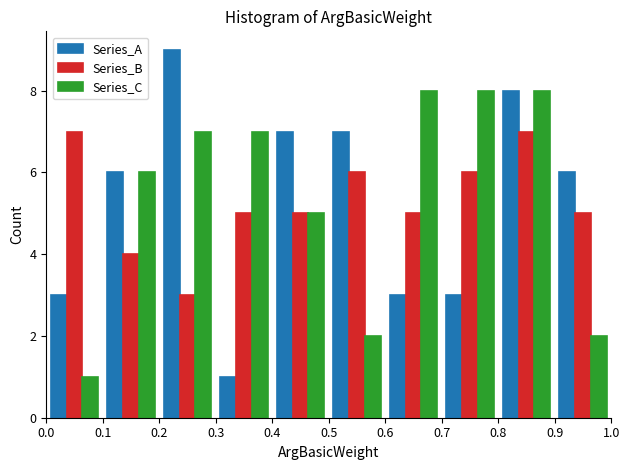

Reading left to right, list every range on the x-axis with the height of the bar of each series over it. The values are not printed on the chart, so give them approximately, as read against the axis.

0.0 to 0.1: Series_A=3	Series_B=7	Series_C=1
0.1 to 0.2: Series_A=6	Series_B=4	Series_C=6
0.2 to 0.3: Series_A=9	Series_B=3	Series_C=7
0.3 to 0.4: Series_A=1	Series_B=5	Series_C=7
0.4 to 0.5: Series_A=7	Series_B=5	Series_C=5
0.5 to 0.6: Series_A=7	Series_B=6	Series_C=2
0.6 to 0.7: Series_A=3	Series_B=5	Series_C=8
0.7 to 0.8: Series_A=3	Series_B=6	Series_C=8
0.8 to 0.9: Series_A=8	Series_B=7	Series_C=8
0.9 to 1.0: Series_A=6	Series_B=5	Series_C=2